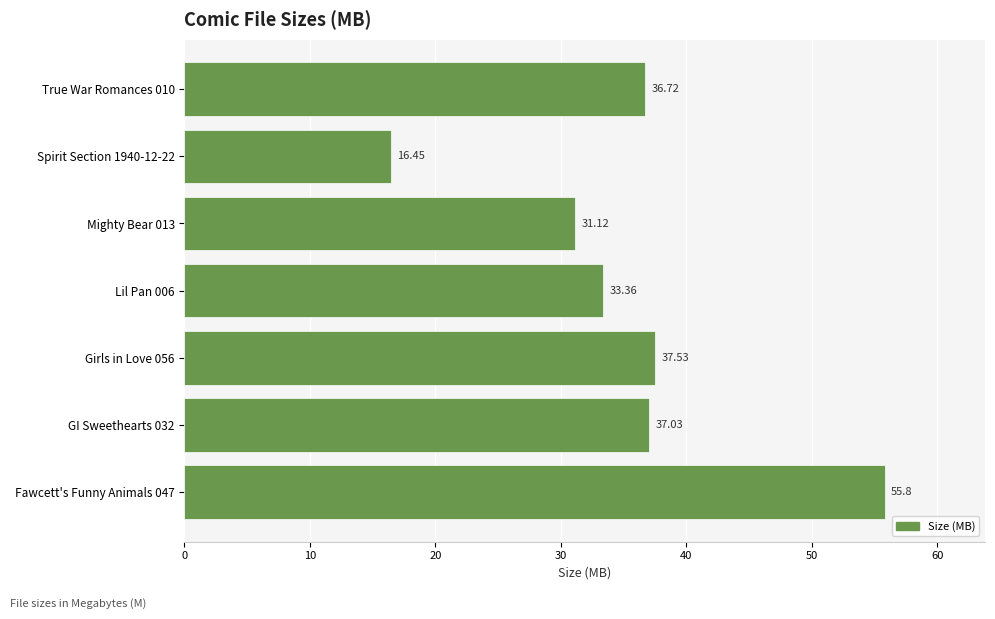

What is the average value?

35.4